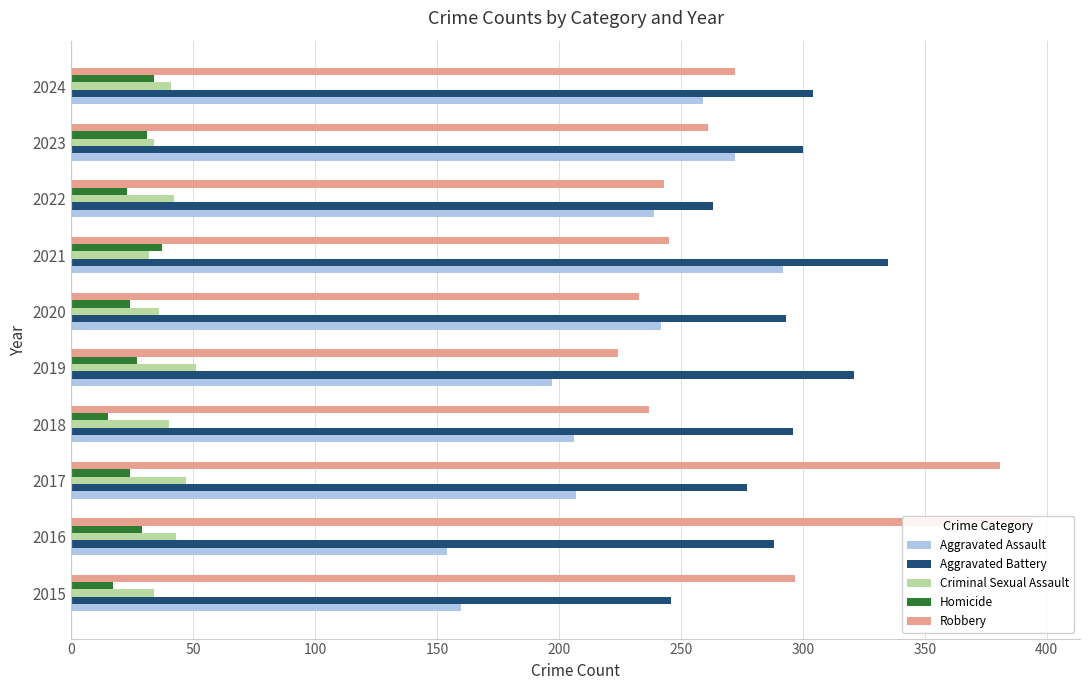

How many data points in Criminal Sexual Assault are above 41?

4